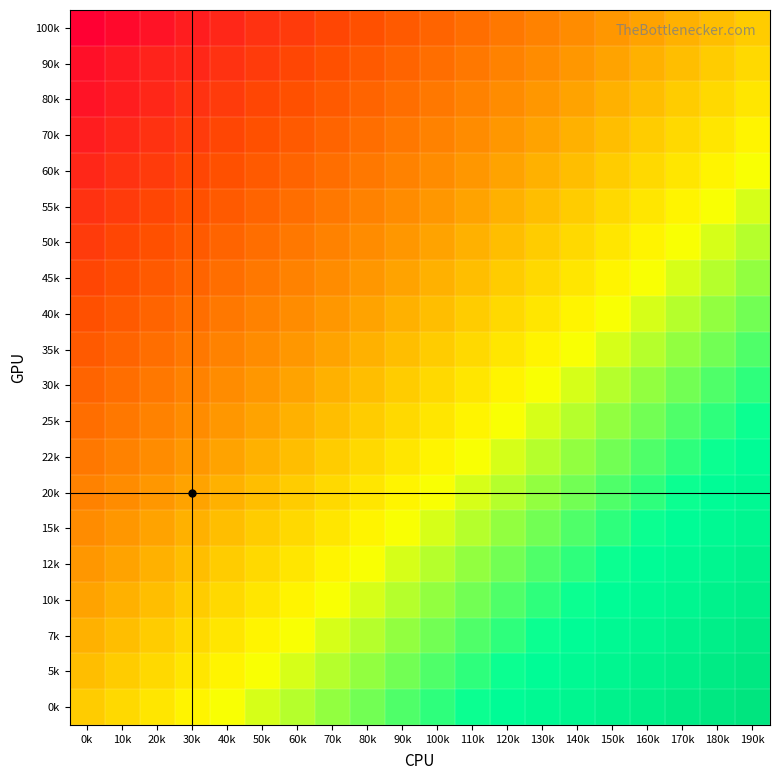

Which has a higher value, 130k or 120k?

130k